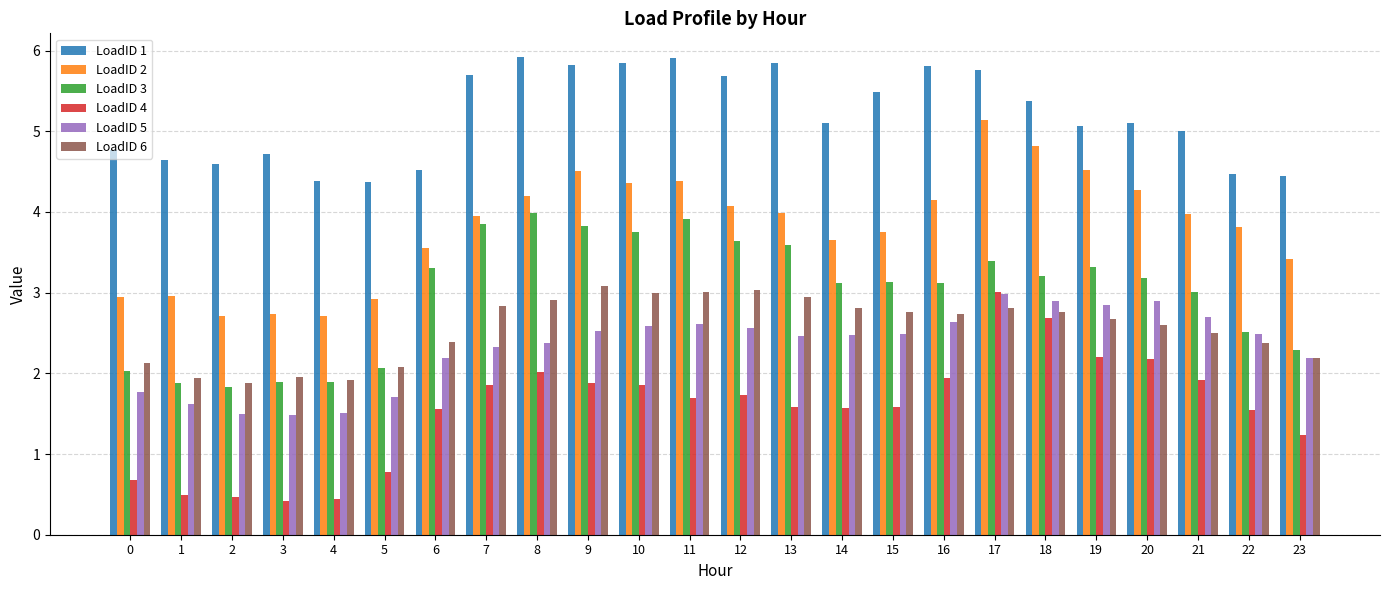

At which category is the sum across all series the highest?

17